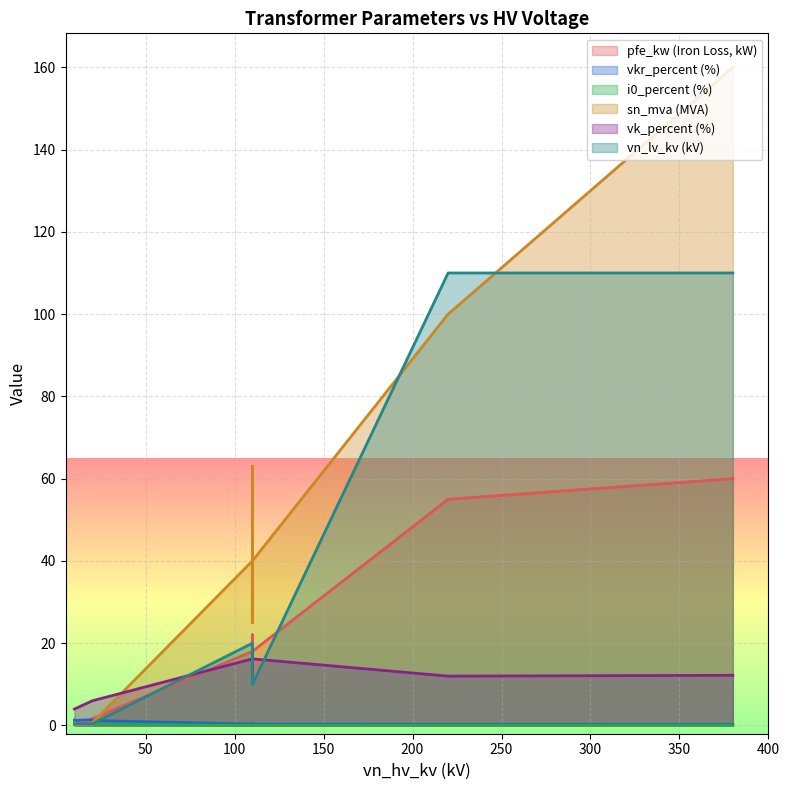

True or false: sn_mva and pfe_kw cross at least once.

True